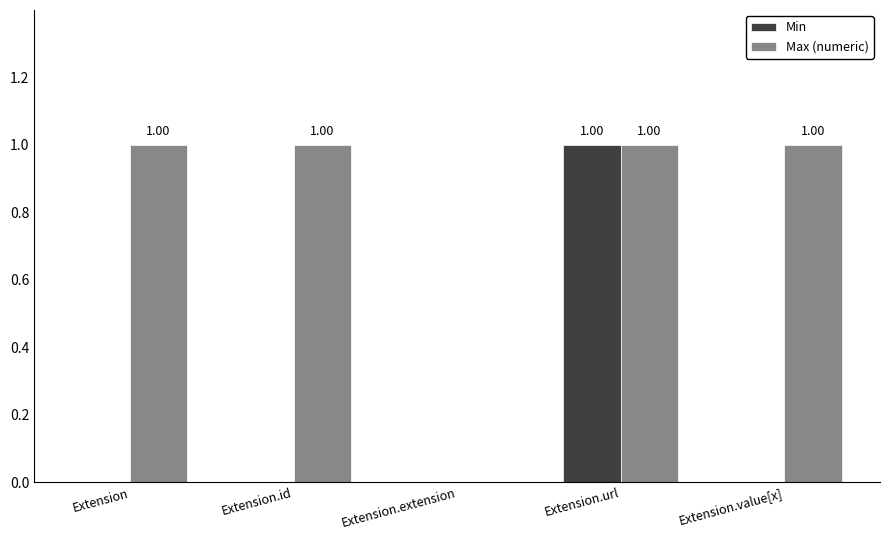

Is the value of Max (numeric) at Extension.url greater than the value of Min at Extension.value[x]?

Yes